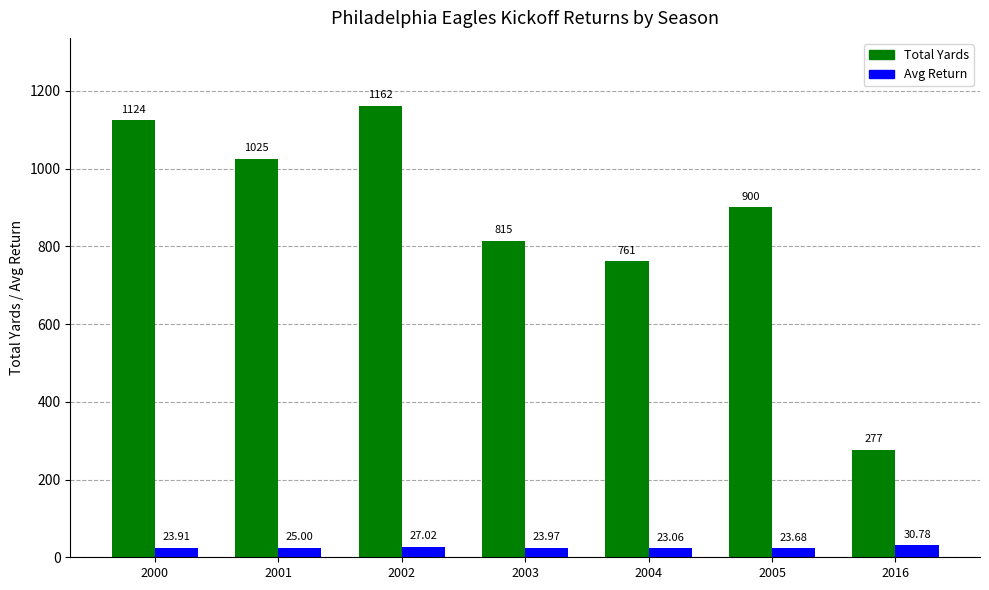

Which series has the largest total across all categories?

Total Yards